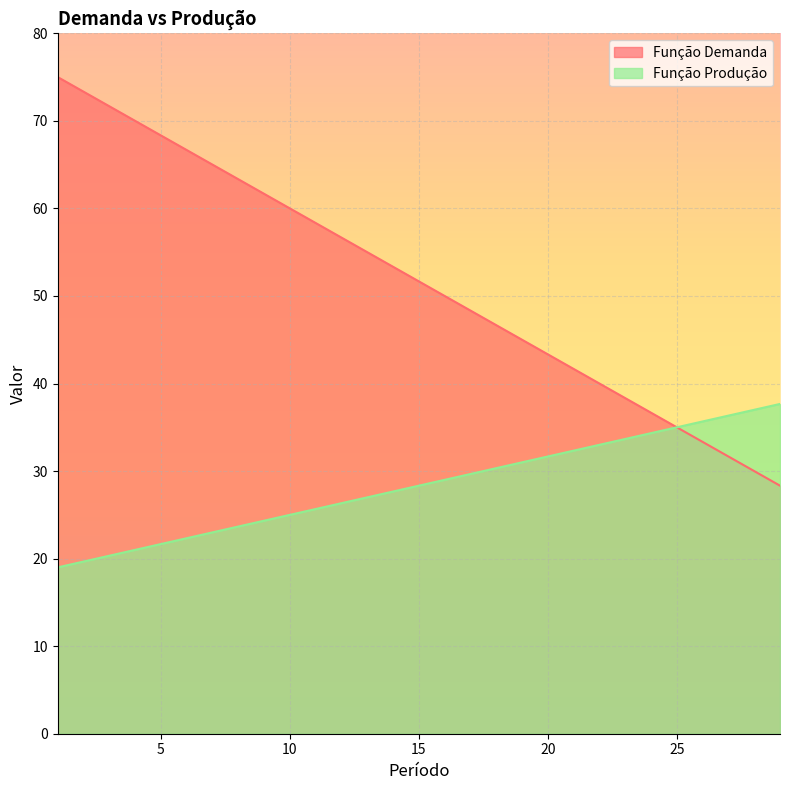

Where does the Função Demanda series first go above 51?

1